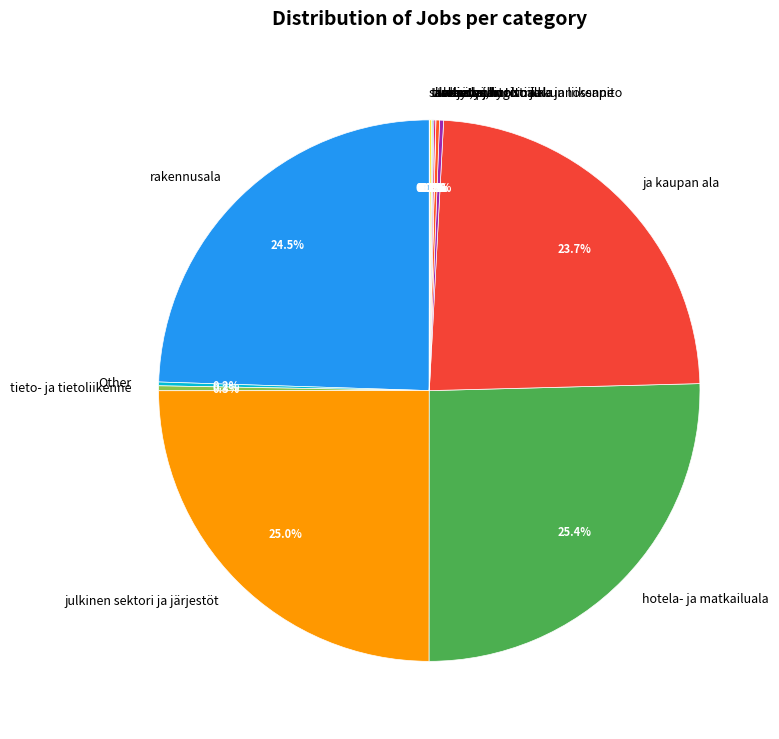

Does any single category account for the majority?

No